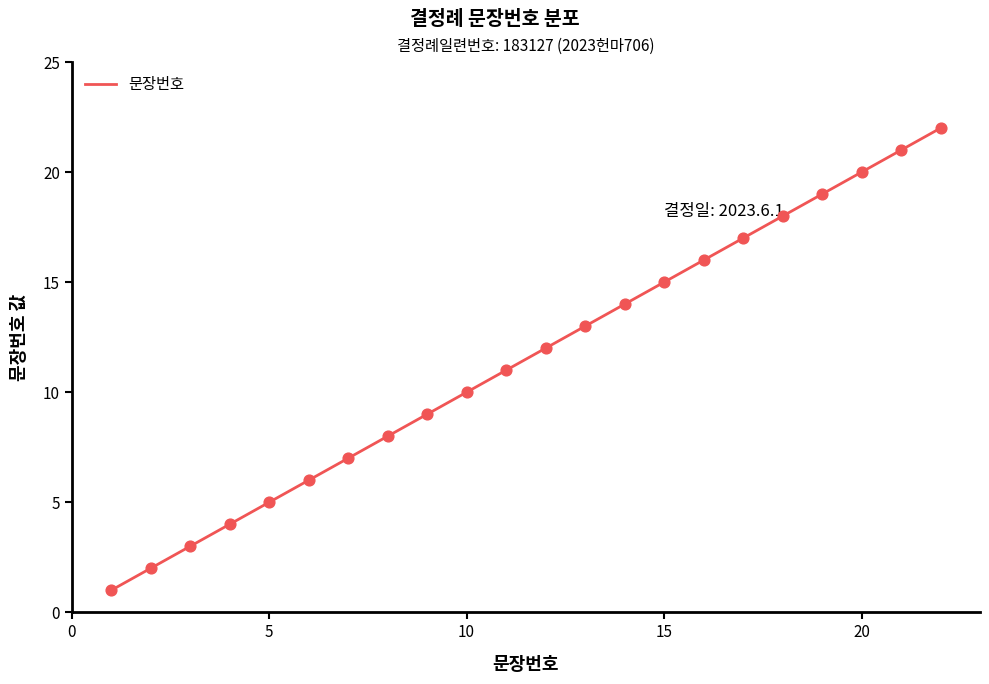

What is the change in value from 10 to 22?

+12